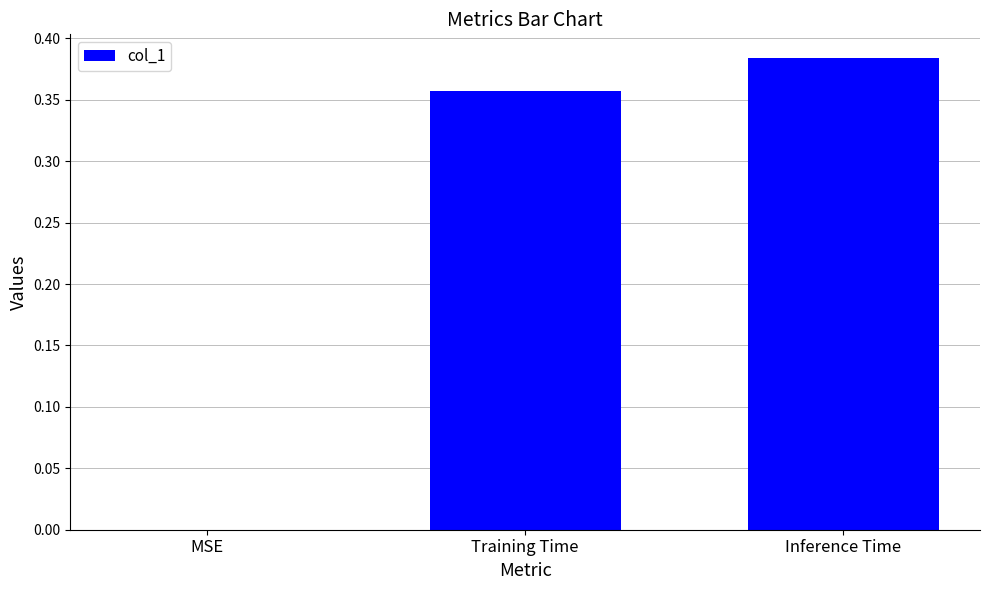

What is the change in value from MSE to Inference Time?

+0.4